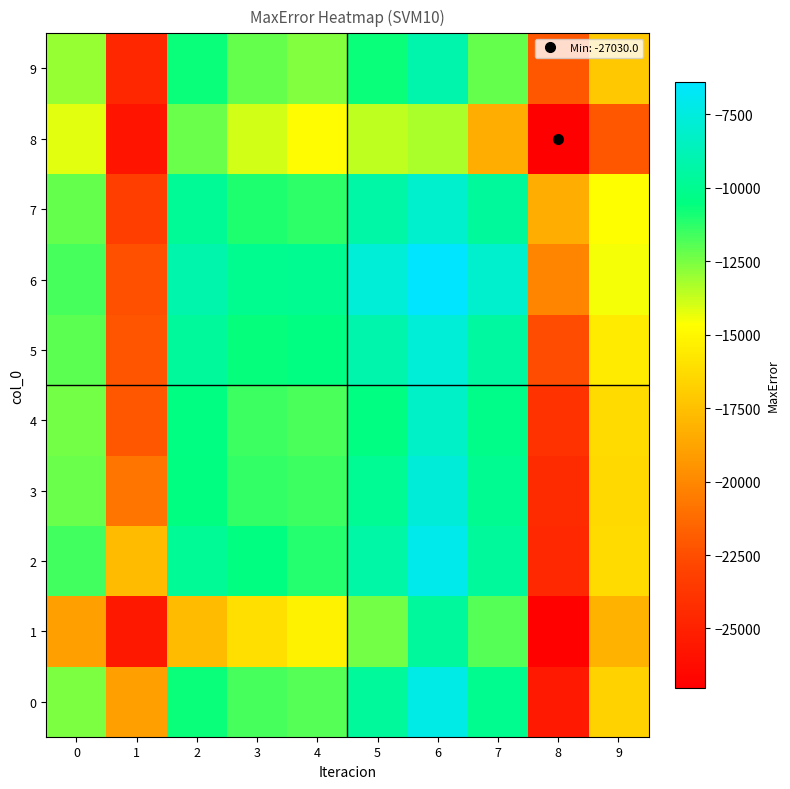

At which category does the chart reach its peak across all series?

6